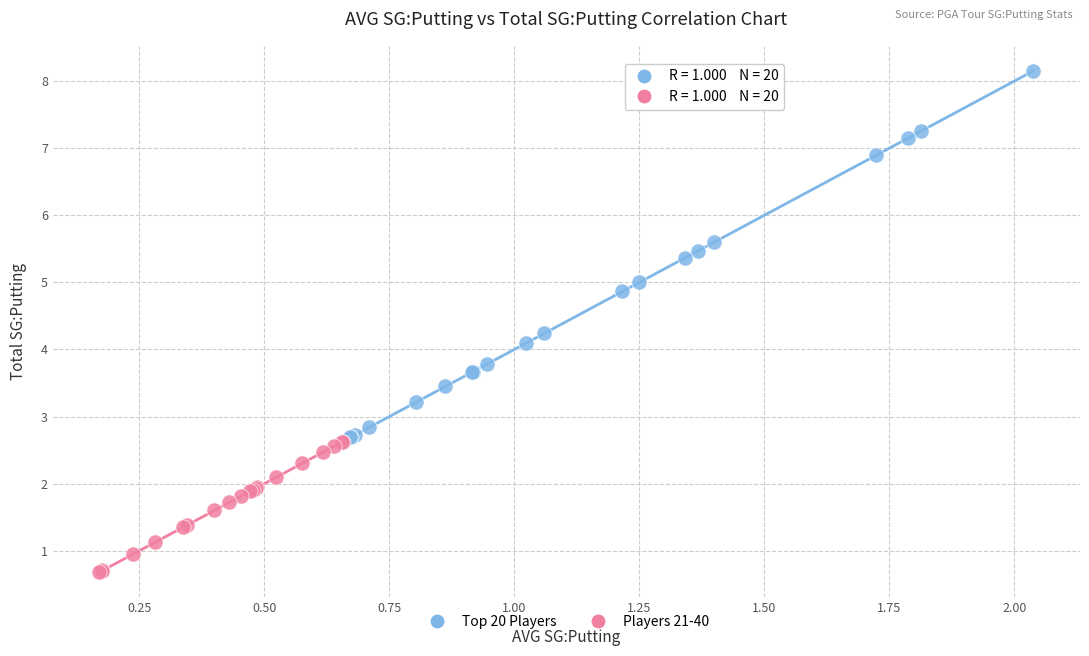

Which series contains the lowest Y value?

Players 21-40